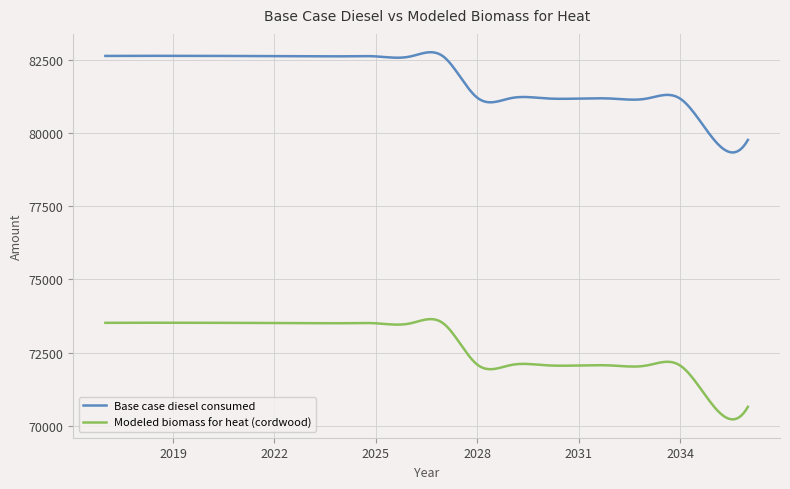

What is the difference between the maximum and minimum values in the Base case diesel consumed series?

3424.2